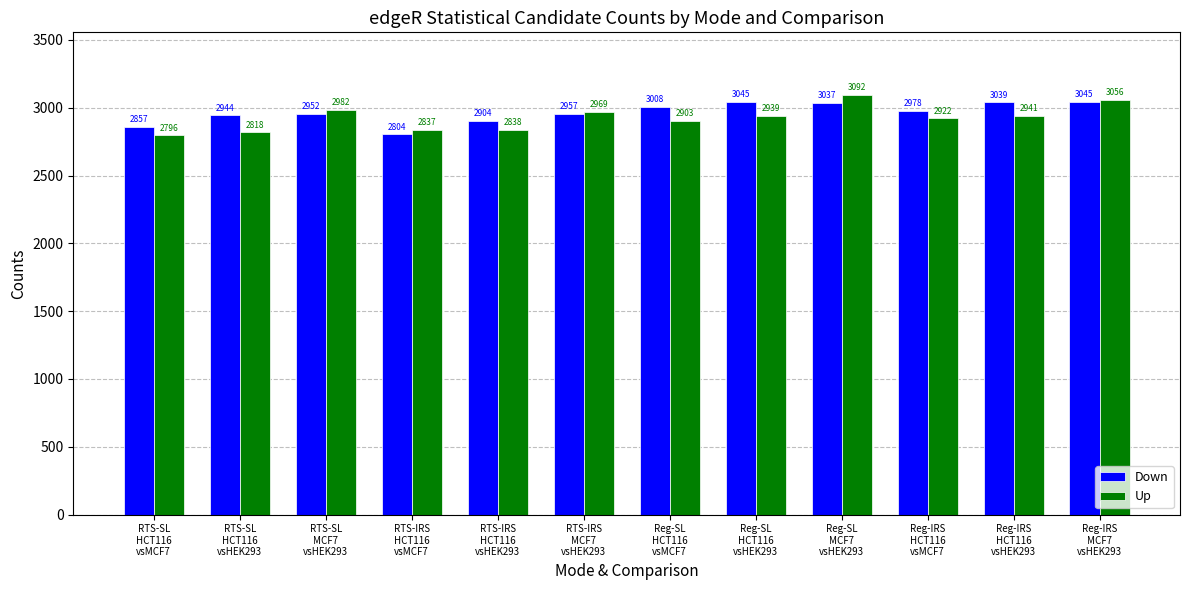

Which series has the widest spread of values?

Up